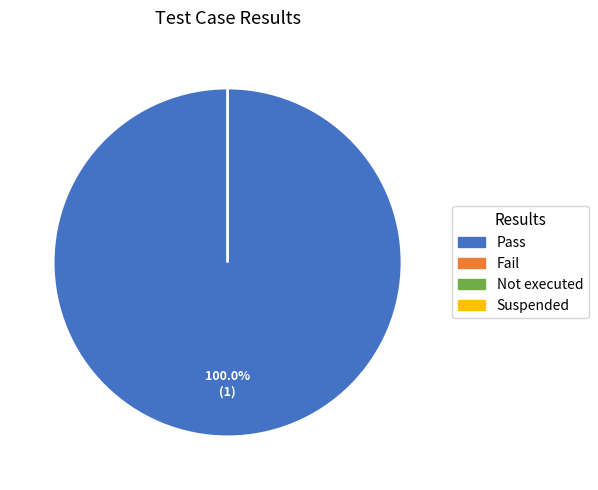

How many segments does this pie chart have?

4